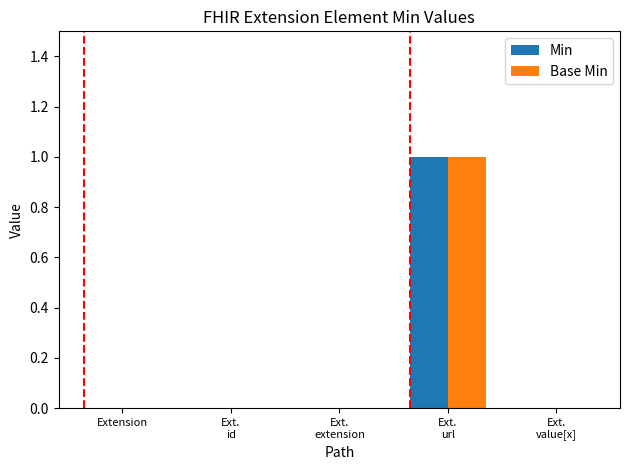

The Base Min series shows 0 at Ext.
extension. True or false?

True